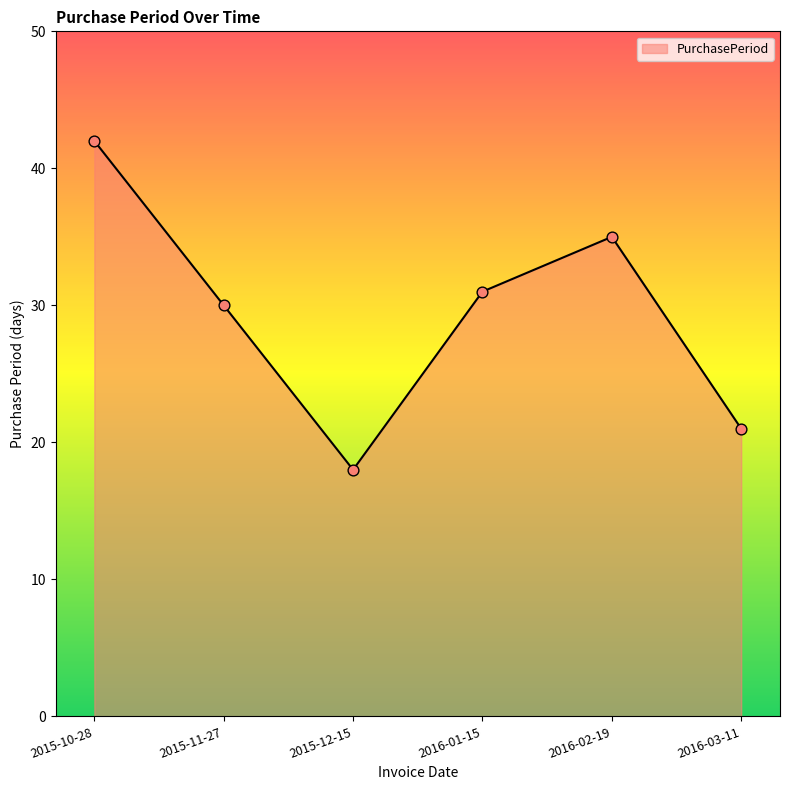

Between 2016-02-19 and 2015-10-28, which is larger?

2015-10-28